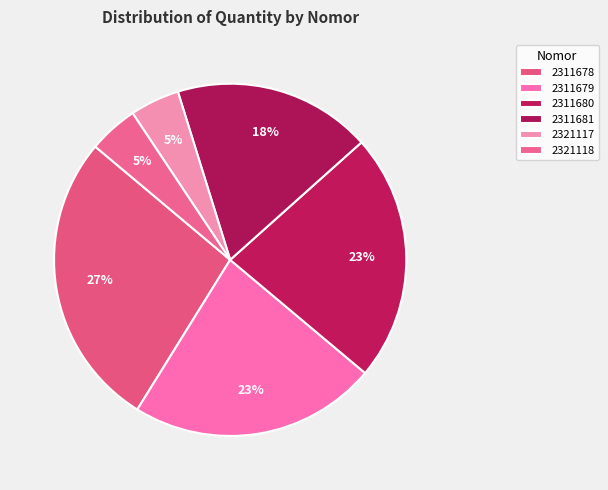

Rank the categories by value from lowest to highest.

2321117, 2321118, 2311681, 2311679, 2311680, 2311678